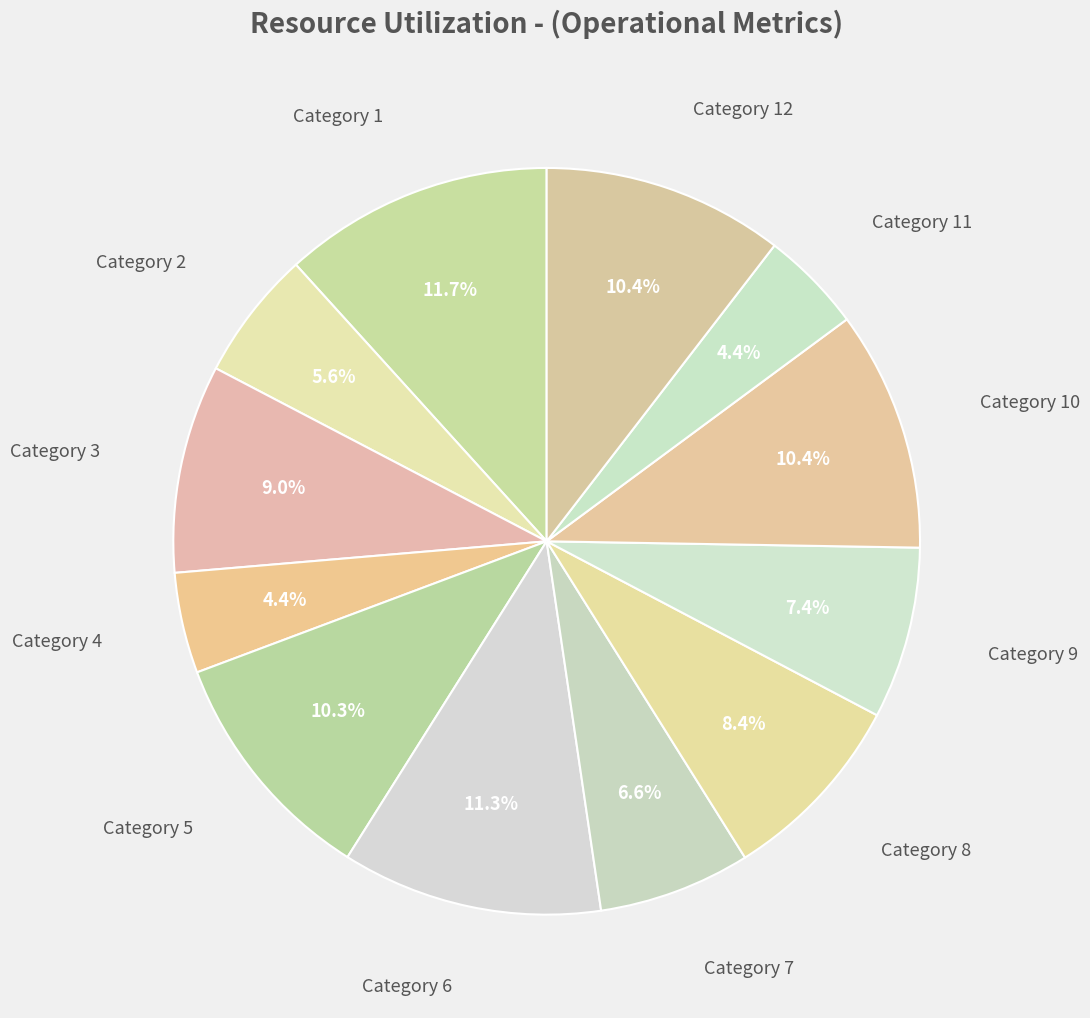

How many slices are in this pie chart?

12